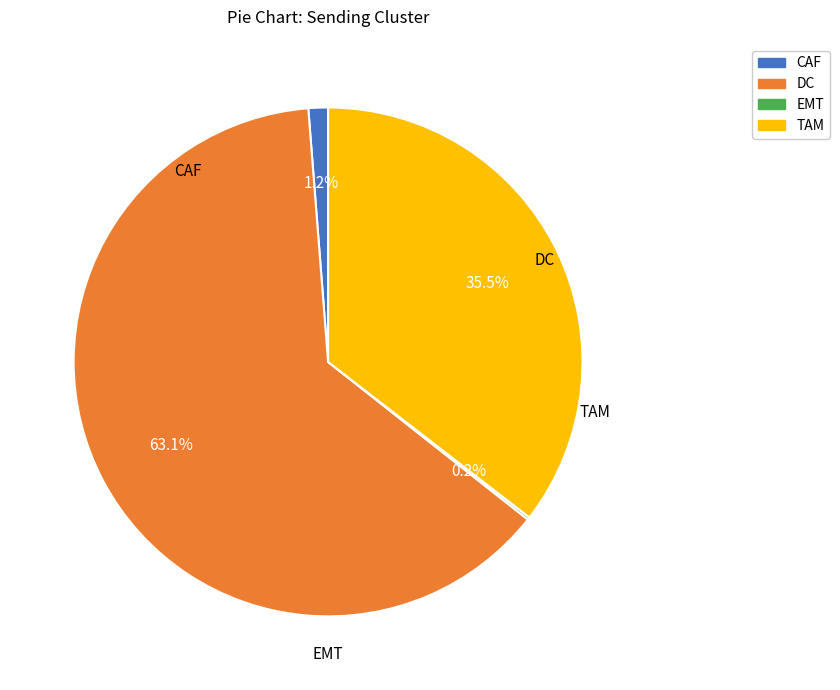

Which slice represents more than half of the pie?

DC